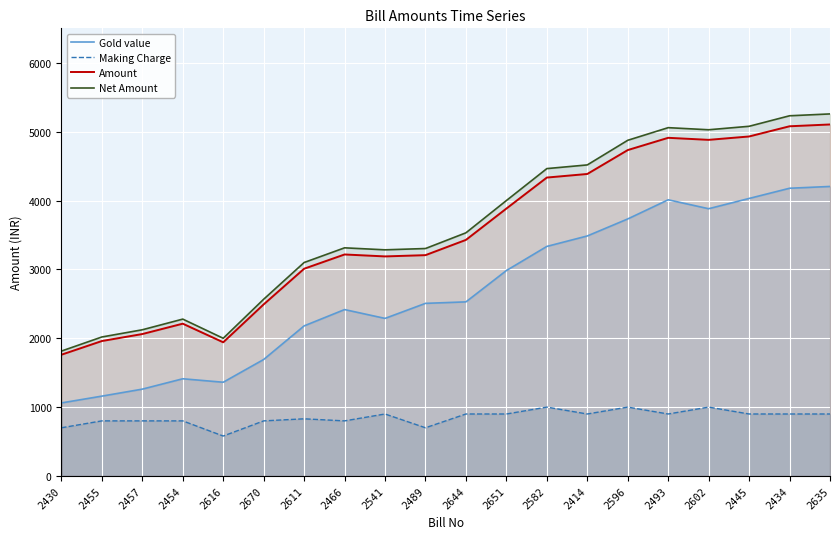

Which category has the lowest value in the Making Charge series?

2616